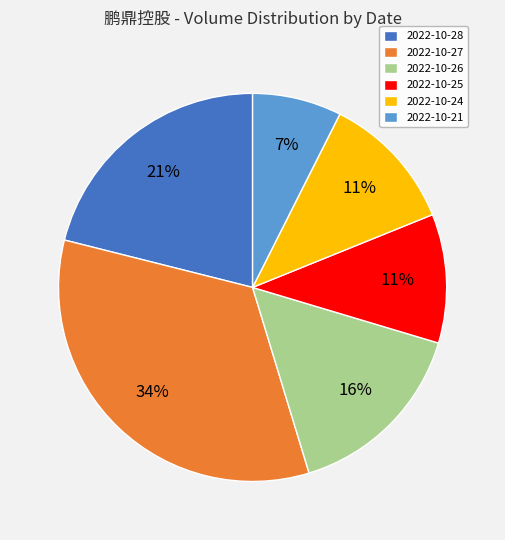

To the nearest percent, what is the combined percentage of 2022-10-25 and 2022-10-21?

18%